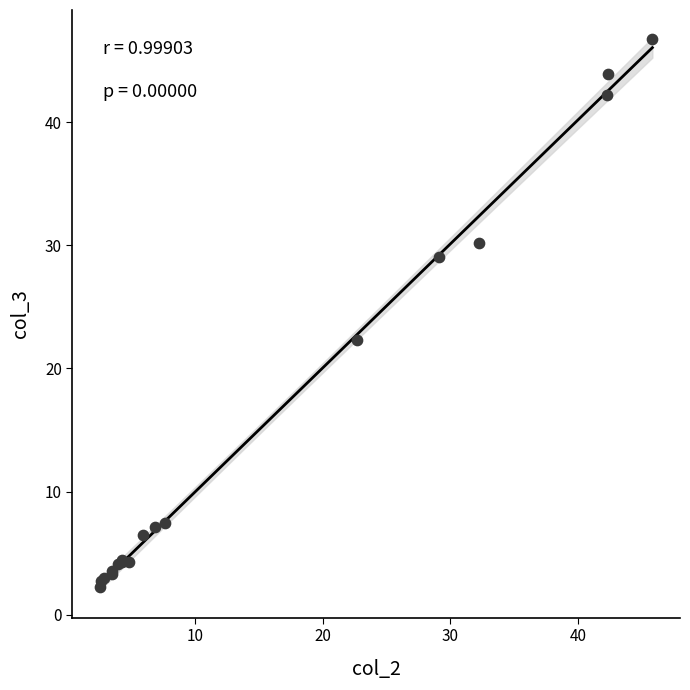

What Y value in the scatter plot is closest to 24?

22.3